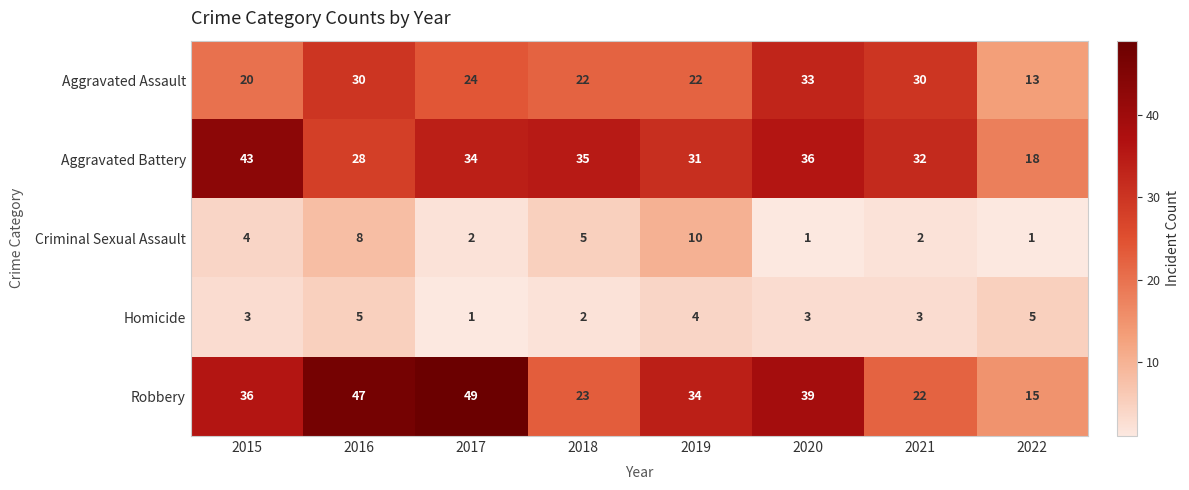

List the series in order of their peak value, lowest first.

Homicide, Criminal Sexual Assault, Aggravated Assault, Aggravated Battery, Robbery